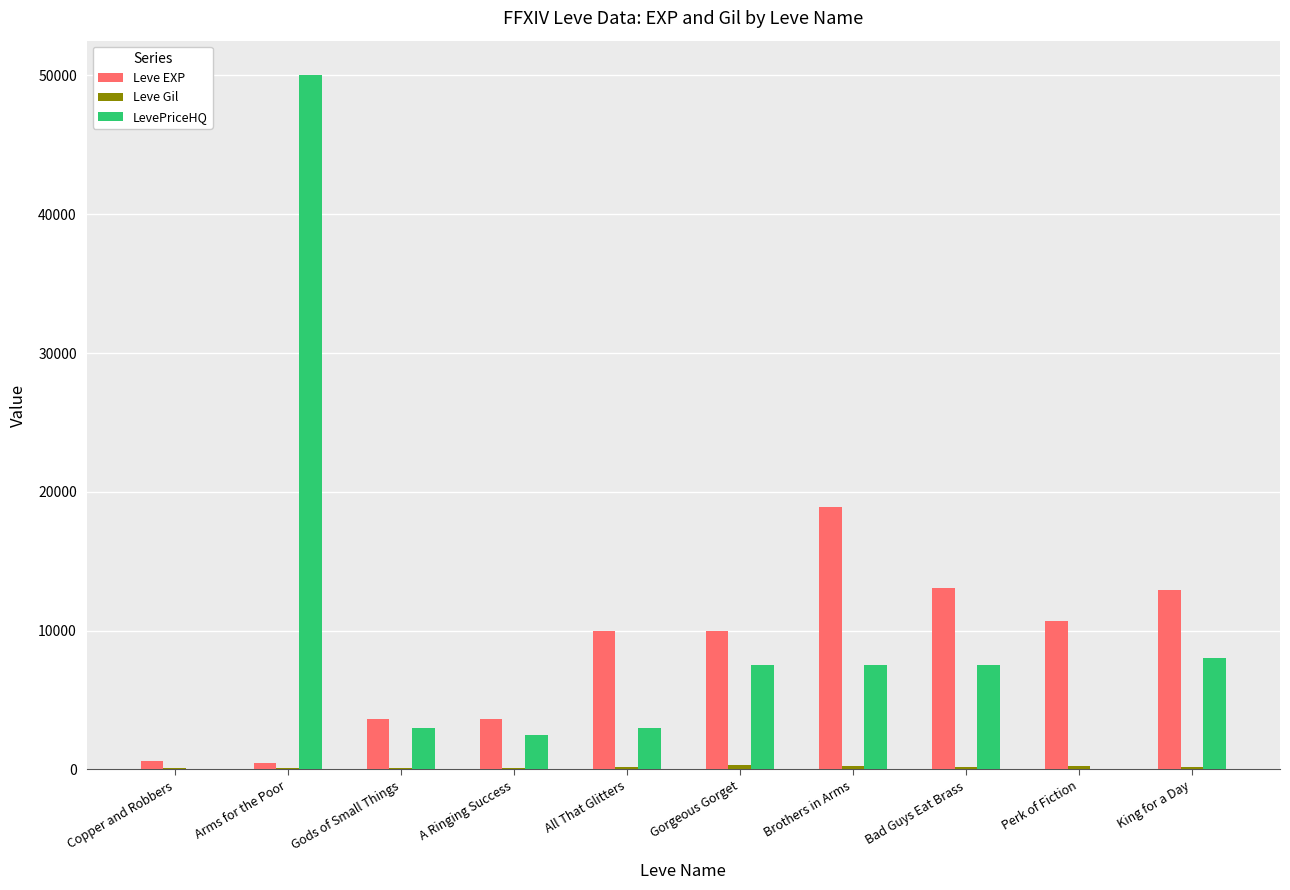

How many groups of bars are there?

10